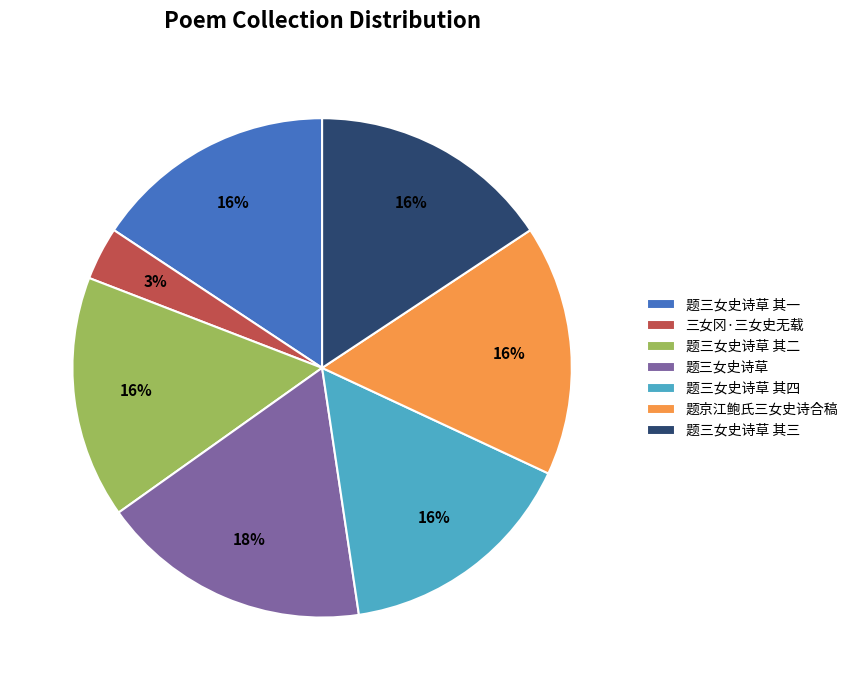

Between 题三女史诗草 其三 and 三女冈·三女史无载, which is larger?

题三女史诗草 其三